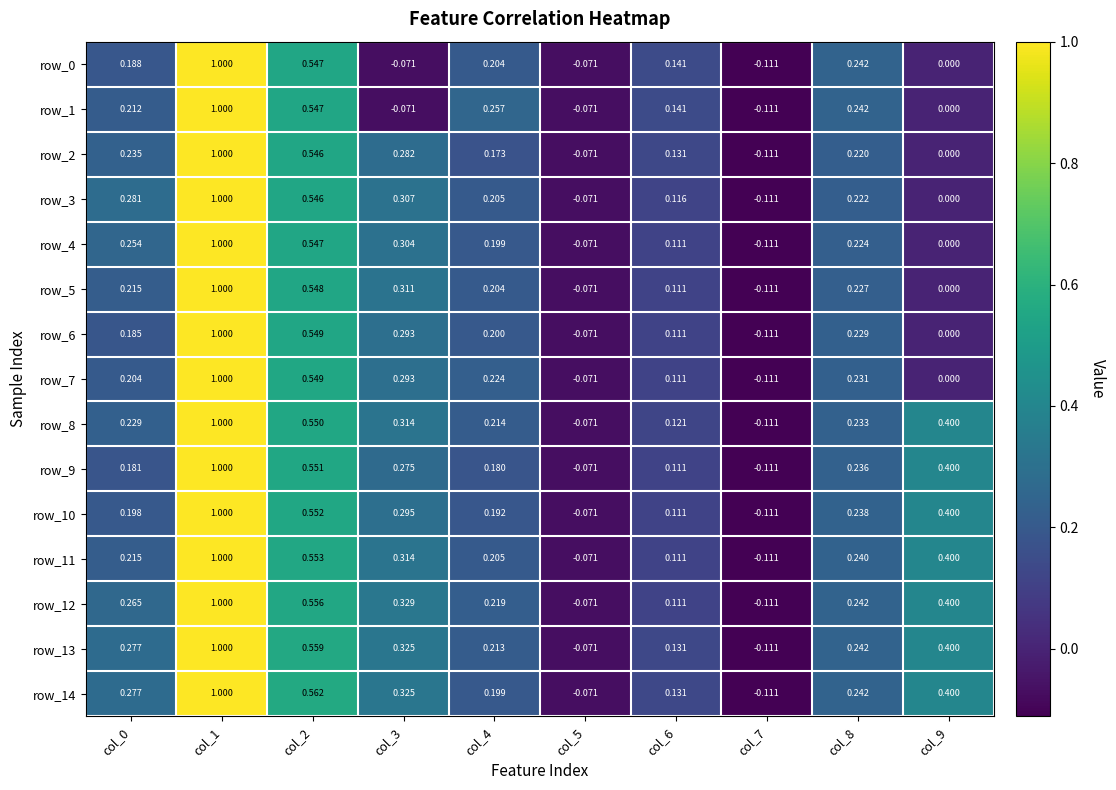

At which category is the sum across all series the highest?

col_1